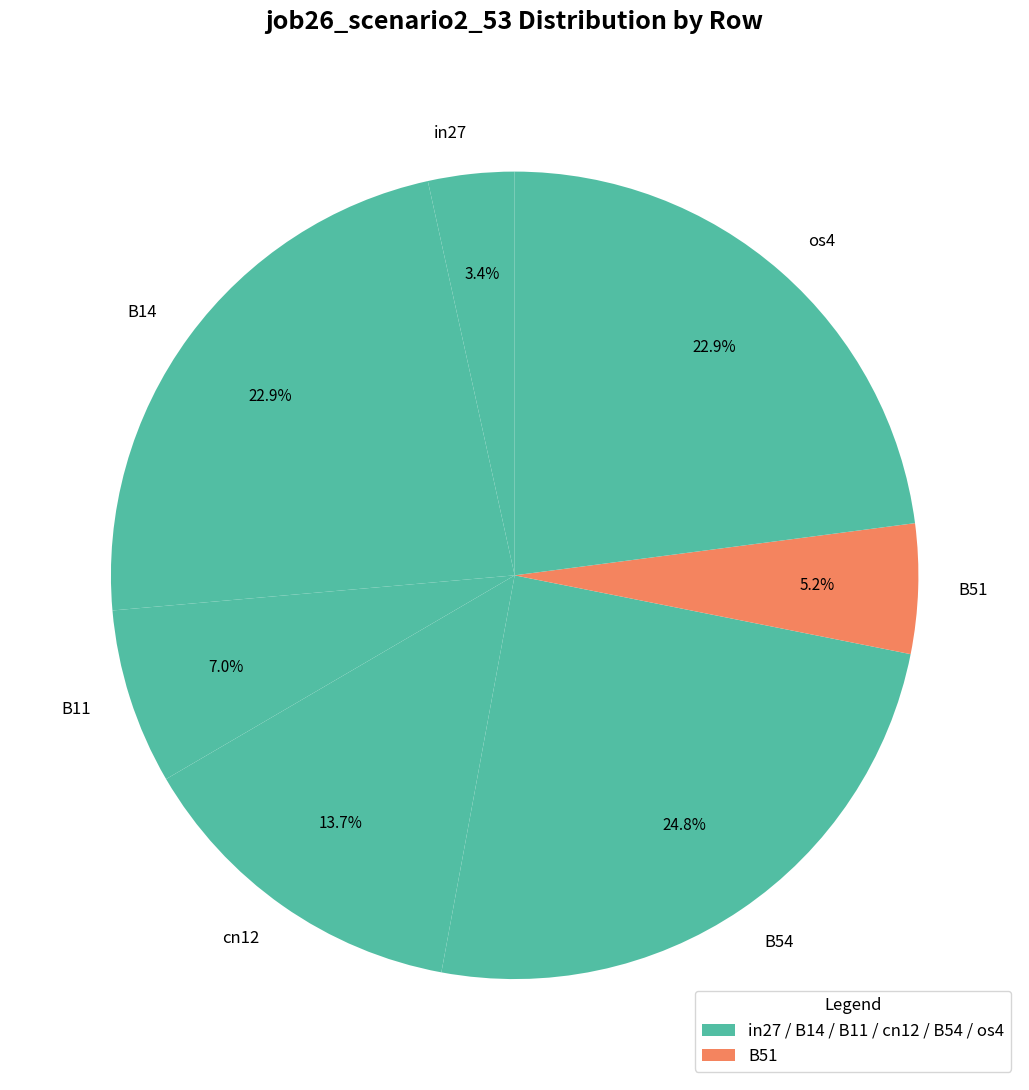

Do B14 and os4 together represent more than half of the pie?

No